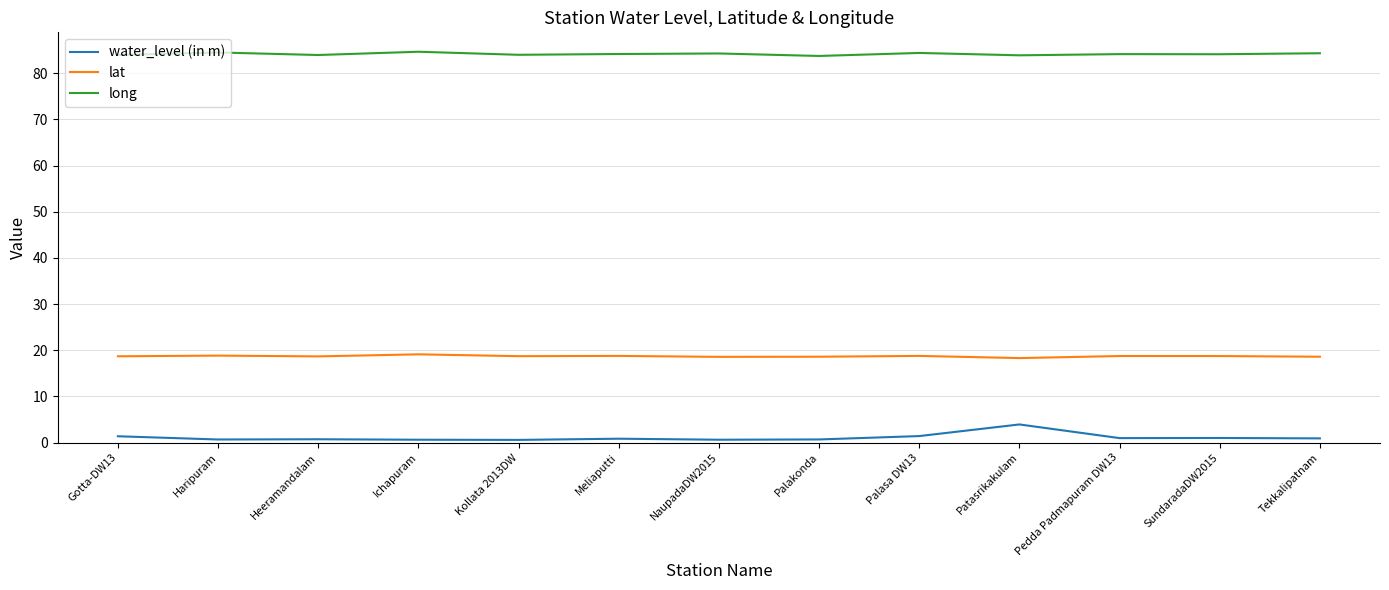

What is the highest value of the lat series?

19.1